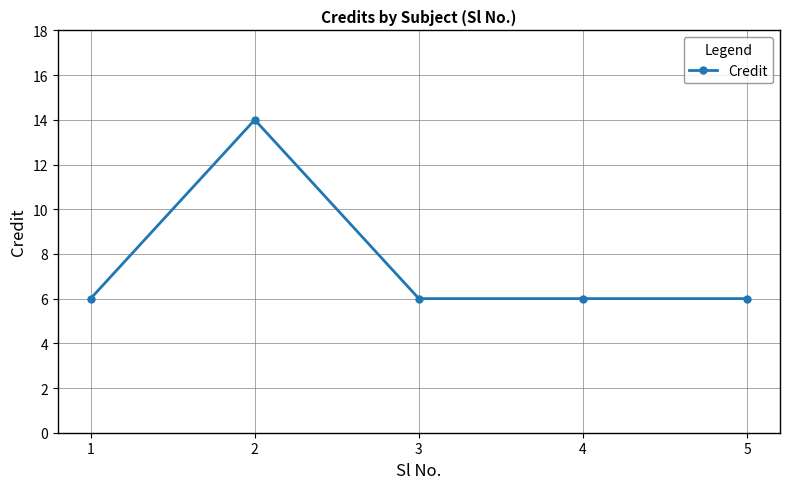

How many lines are shown in the chart?

1